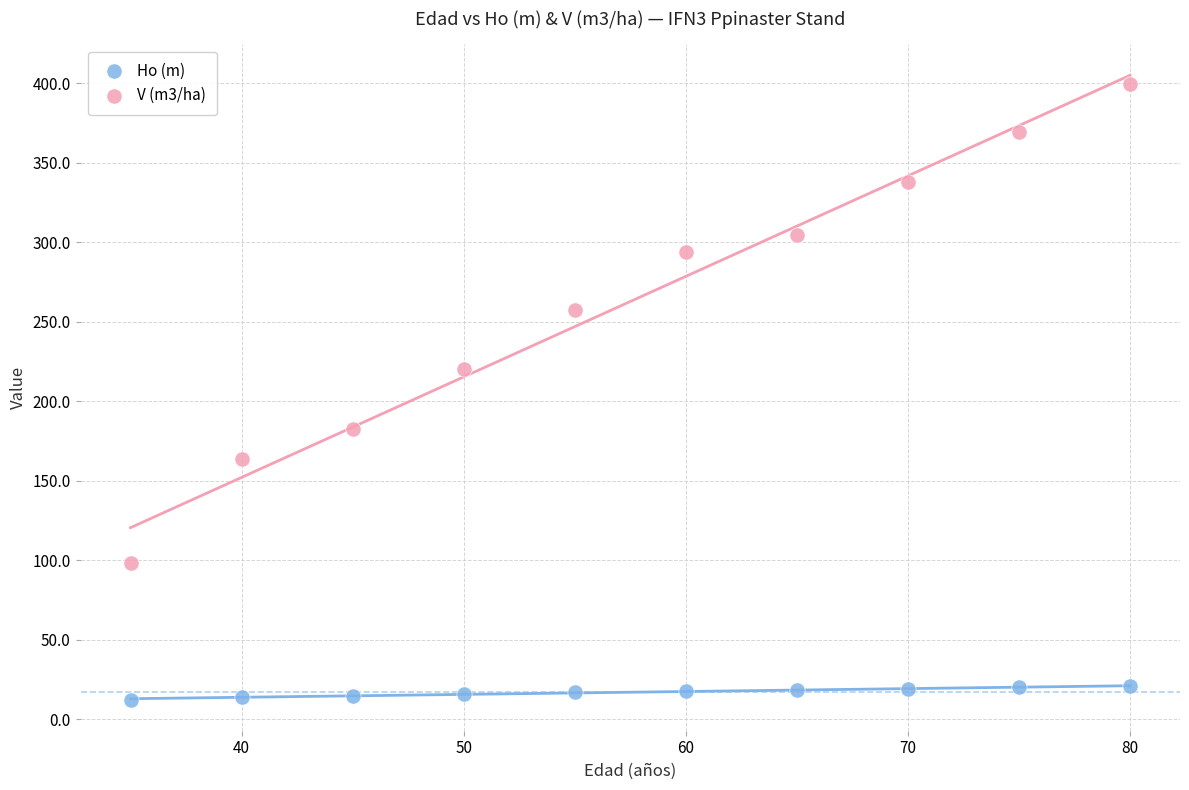

What are all the series names shown in the legend?

Ho (m), V (m3/ha)